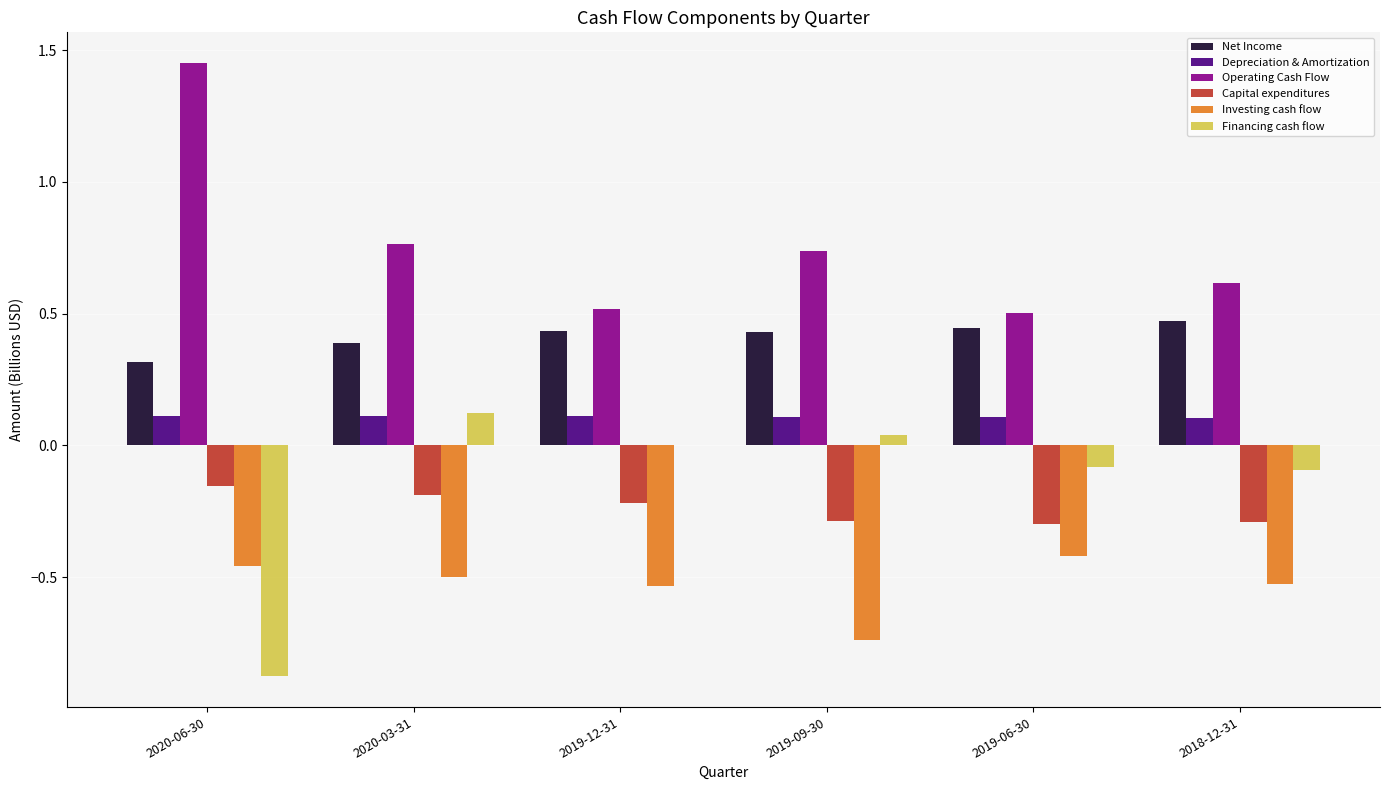

What is the total value across all series at 2019-12-31?

0.3